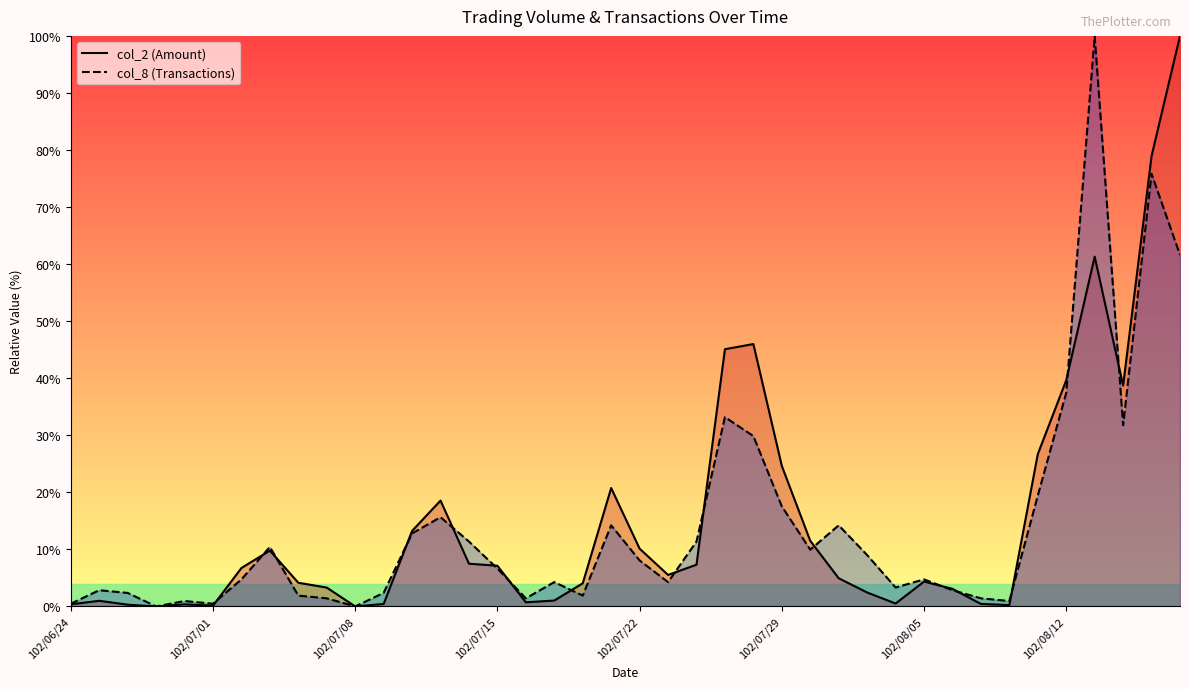

At which category does col_2 reach its first local valley?

102/06/27